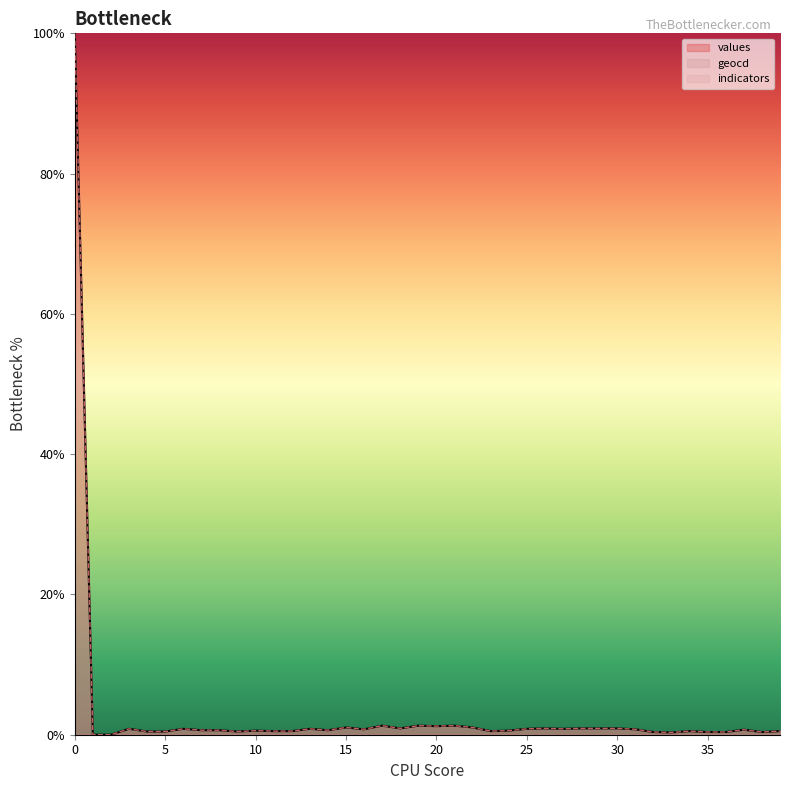

True or false: values and geocd intersect in this chart.

False